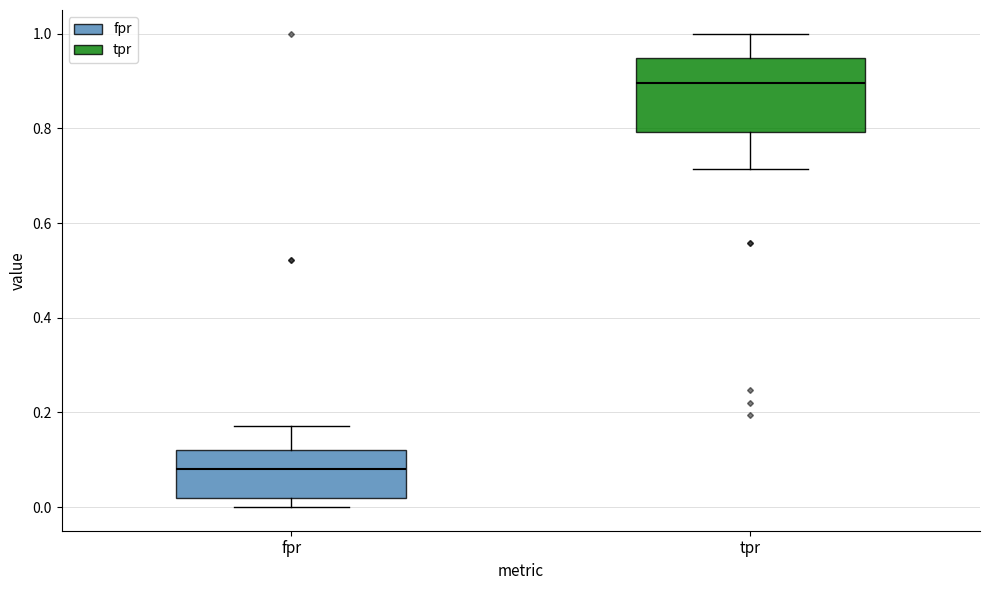

Which box's median line is the highest?

tpr